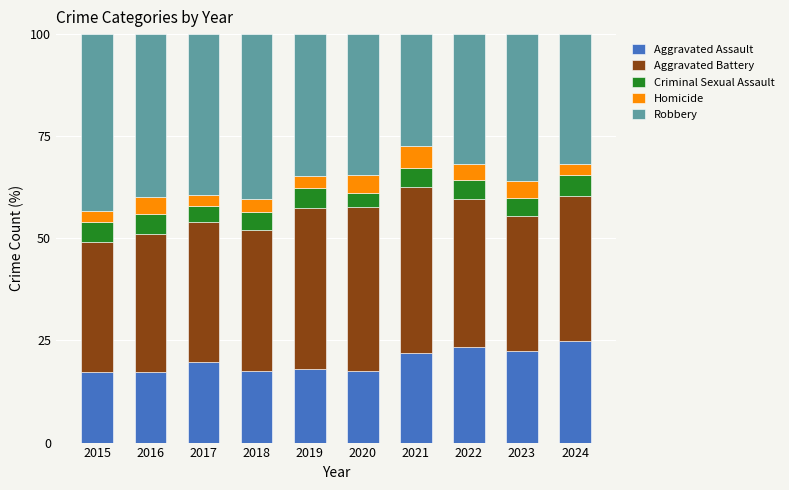

How many series are shown in this chart?

5